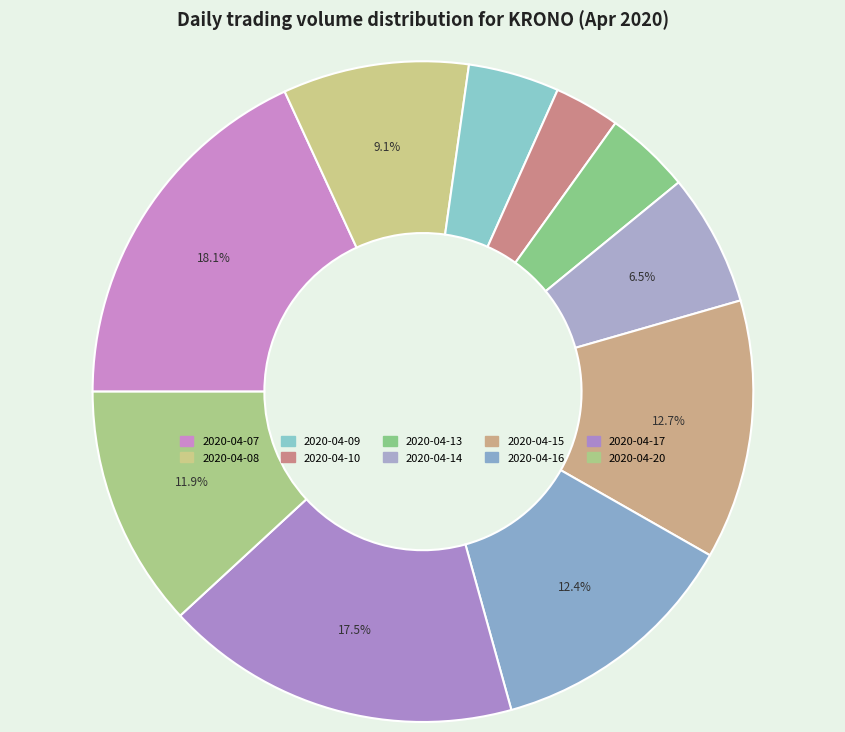

How many slices are in this pie chart?

10